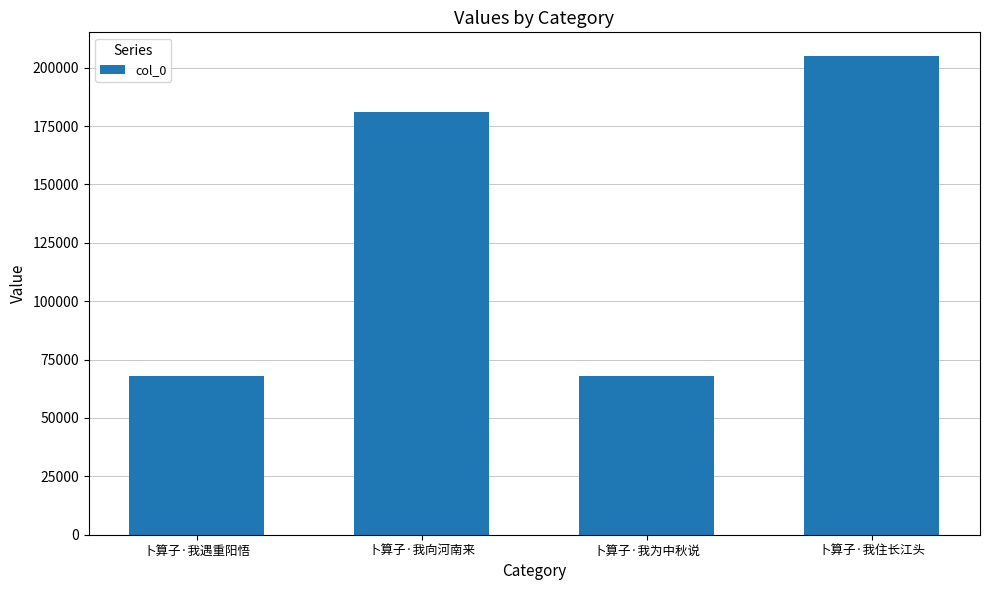

What is the change in value from 卜算子·我遇重阳悟 to 卜算子·我住长江头?

+136953